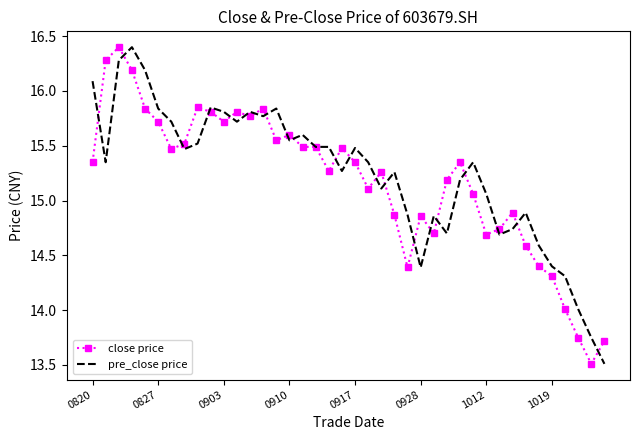

What is the maximum value shown in the chart?

16.4